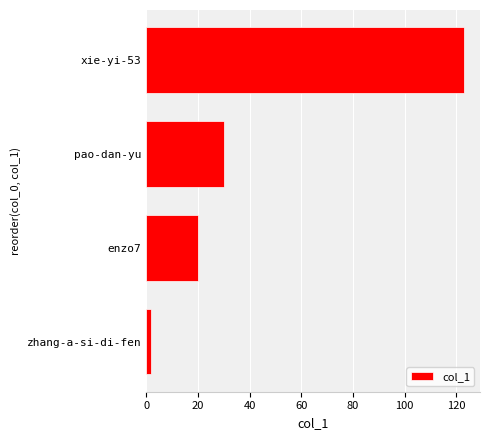

Which category has the highest value across all series?

xie-yi-53